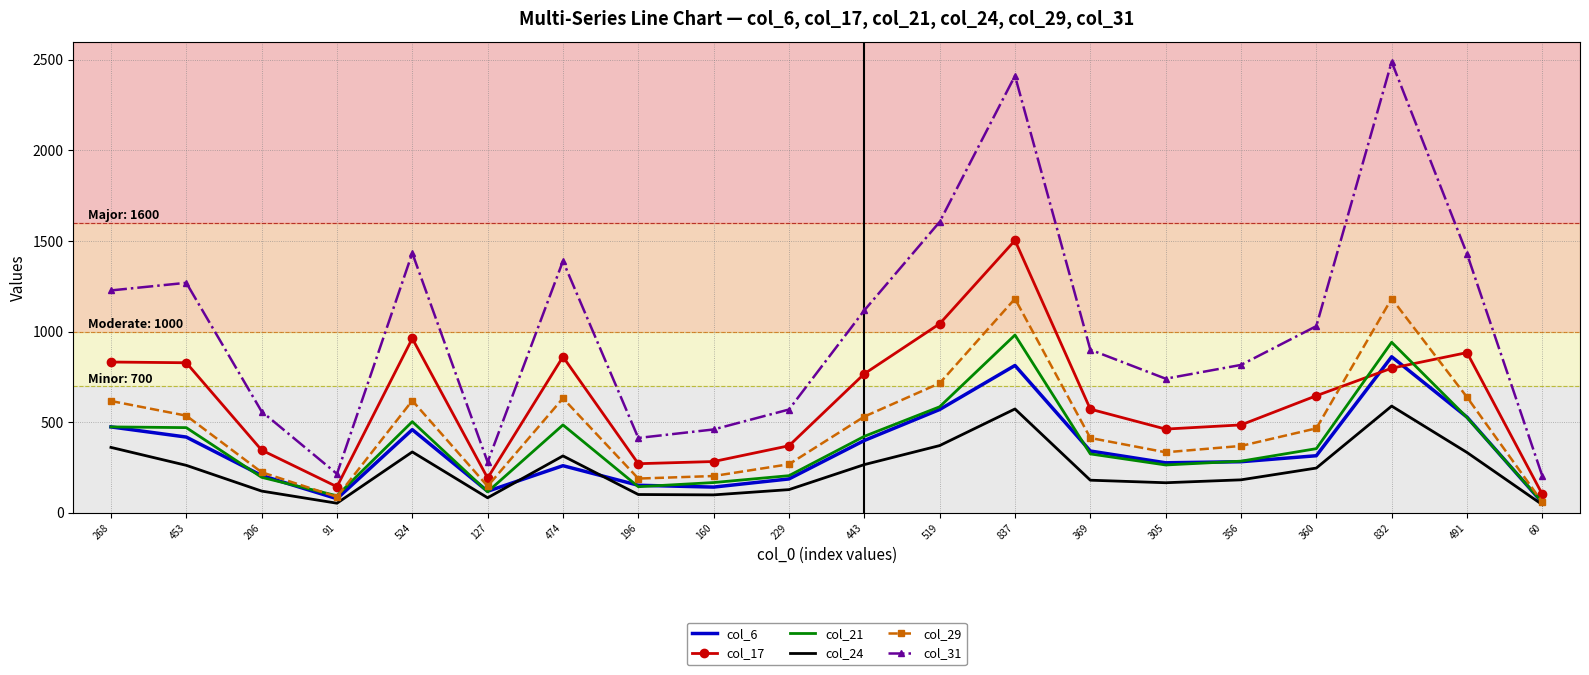

True or false: col_17 and col_31 cross at least once.

False